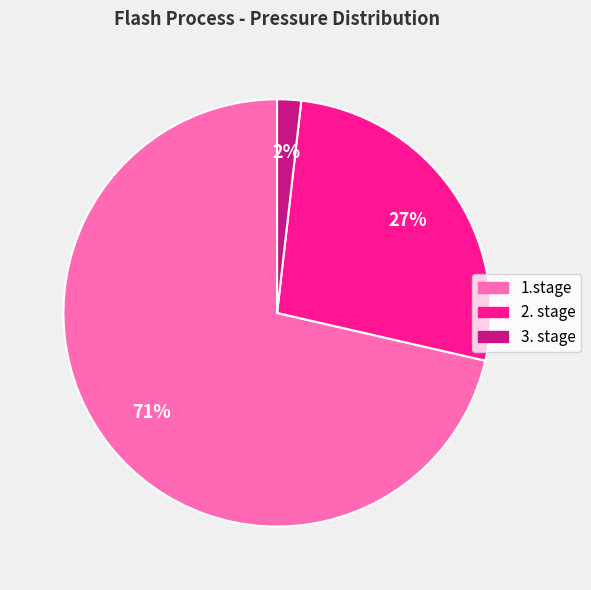

To the nearest percent, what percentage of the pie is 3. stage?

2%